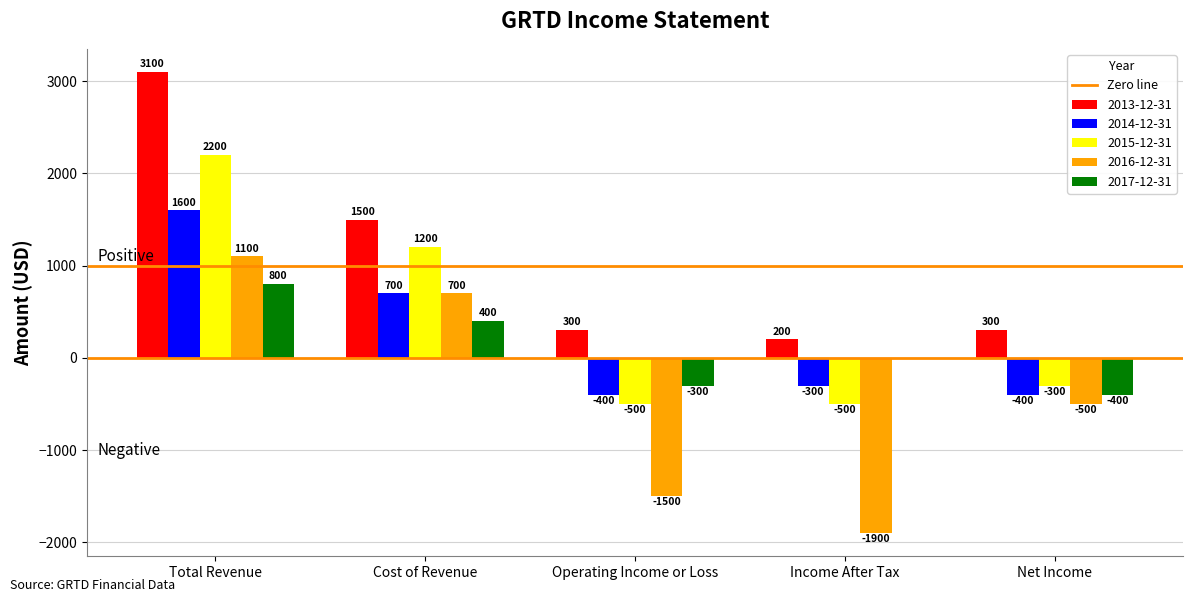

What is the maximum value for 2015-12-31?

2200